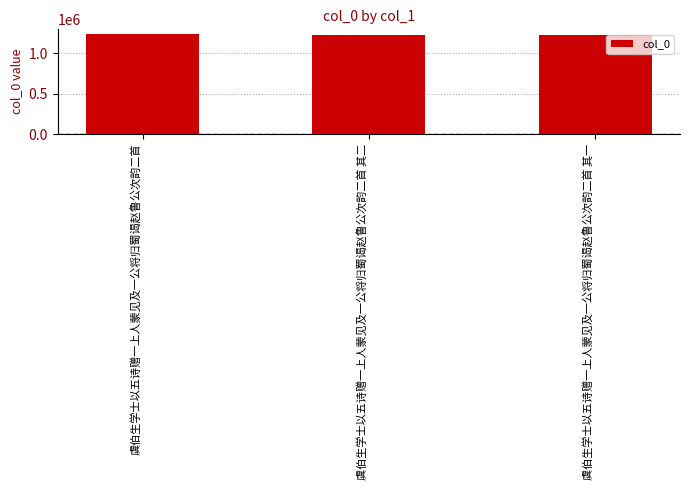

At which label is the value closest to 1230840?

虞伯生学士以五诗赠一上人蒙见及一公将归蜀谒赵鲁公次韵二首 其二